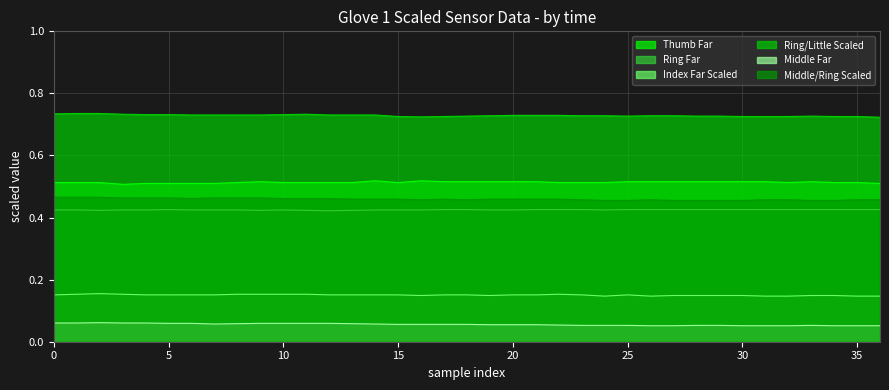

Rank the series by their maximum value, from lowest to highest.

Middle Far, Index Far Scaled, Ring Far, Middle/Ring Scaled, Thumb Far, Ring/Little Scaled